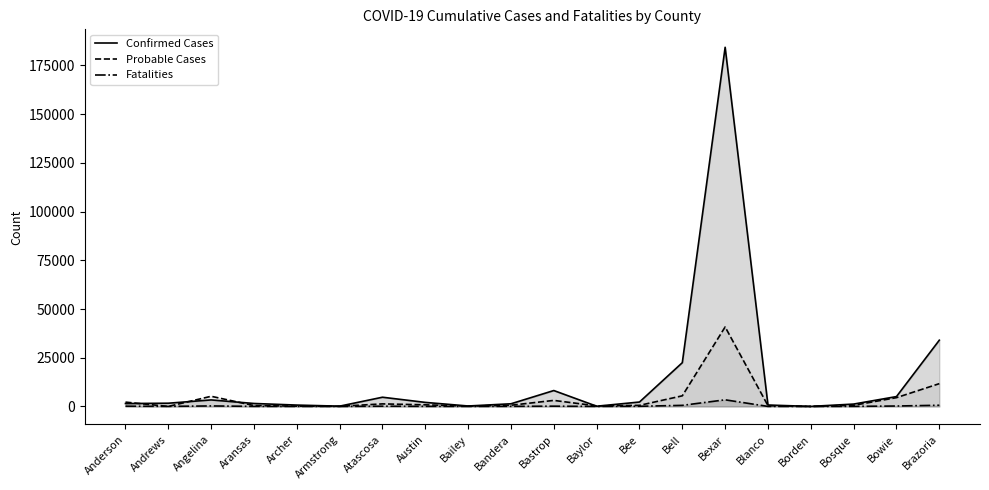

True or false: Fatalities and Confirmed Cases cross at least once.

False